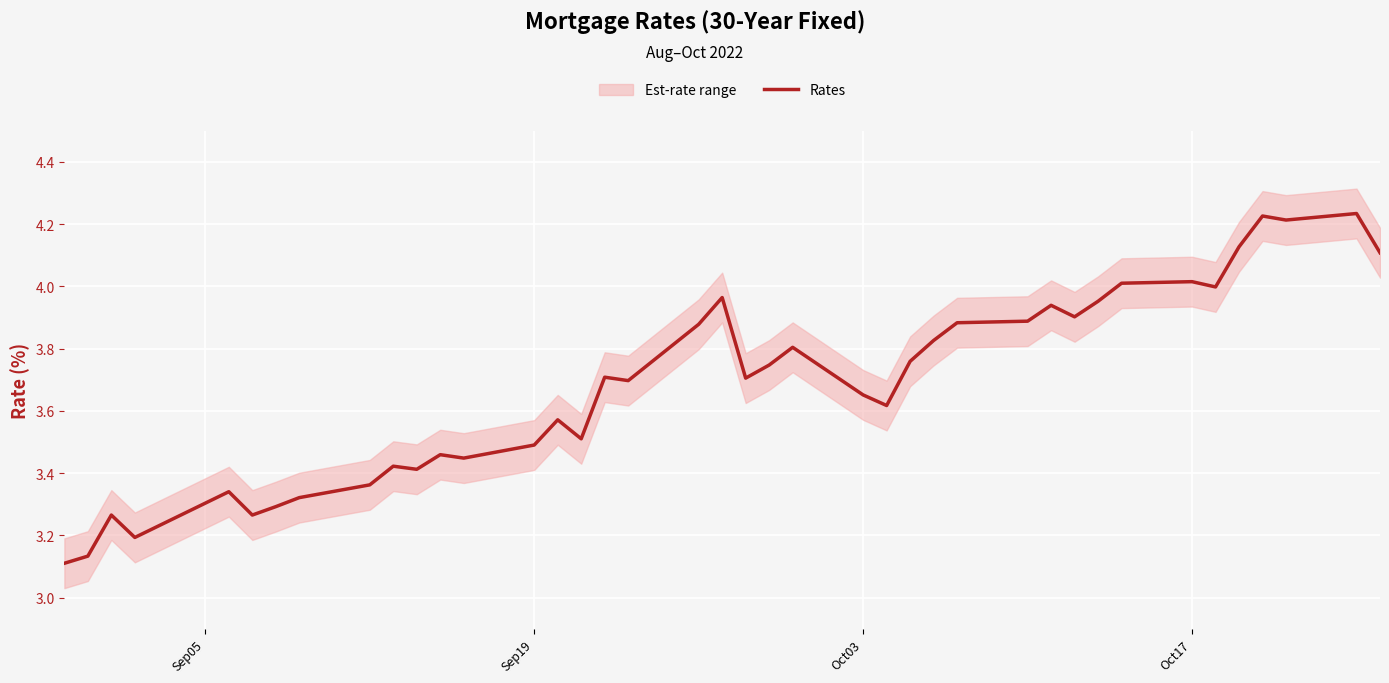

The chart shows a value of 5.1 at 28. True or false?

False